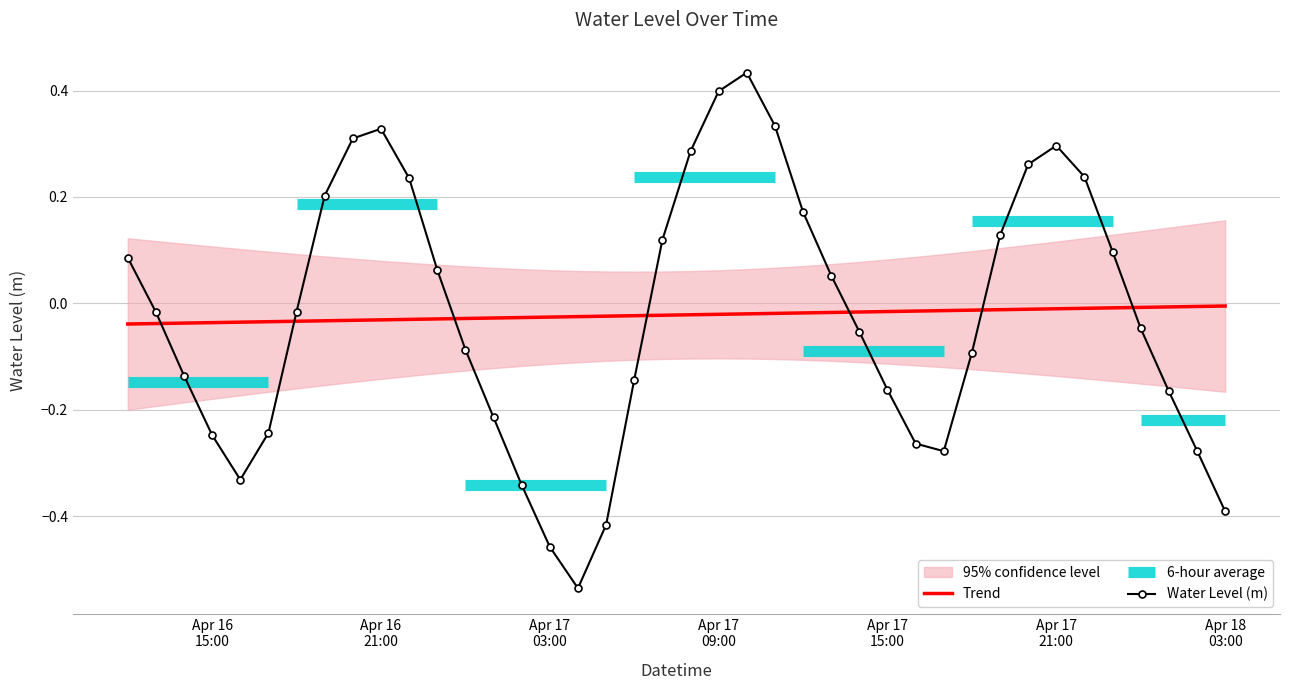

At which category does the chart reach its minimum across all series?

2025-04-17 04:00:00